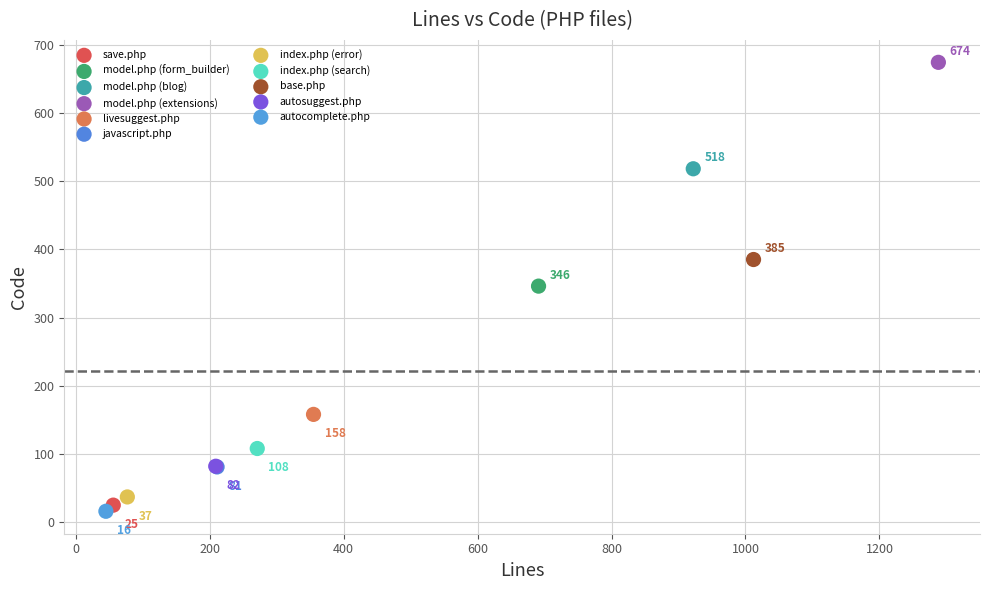

What are all the series names shown in the legend?

save.php, model.php (form_builder), model.php (blog), model.php (extensions), livesuggest.php, javascript.php, index.php (error), index.php (search), base.php, autosuggest.php, autocomplete.php